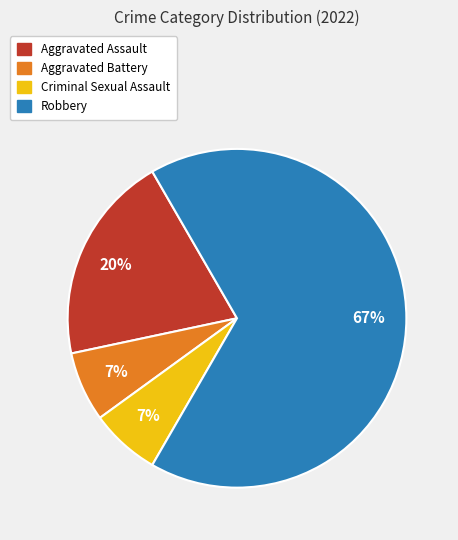

Is the sum of Criminal Sexual Assault and Aggravated Battery greater than half?

No